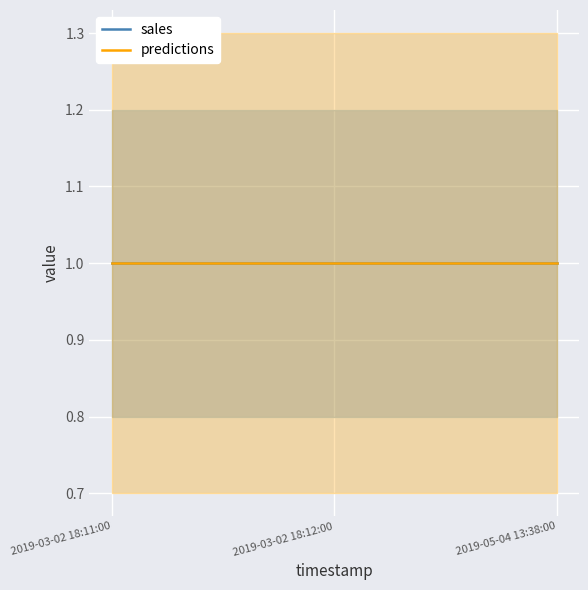

Is it true that sales_lower equals 0.8 at 2019-03-02 18:11:00?

True